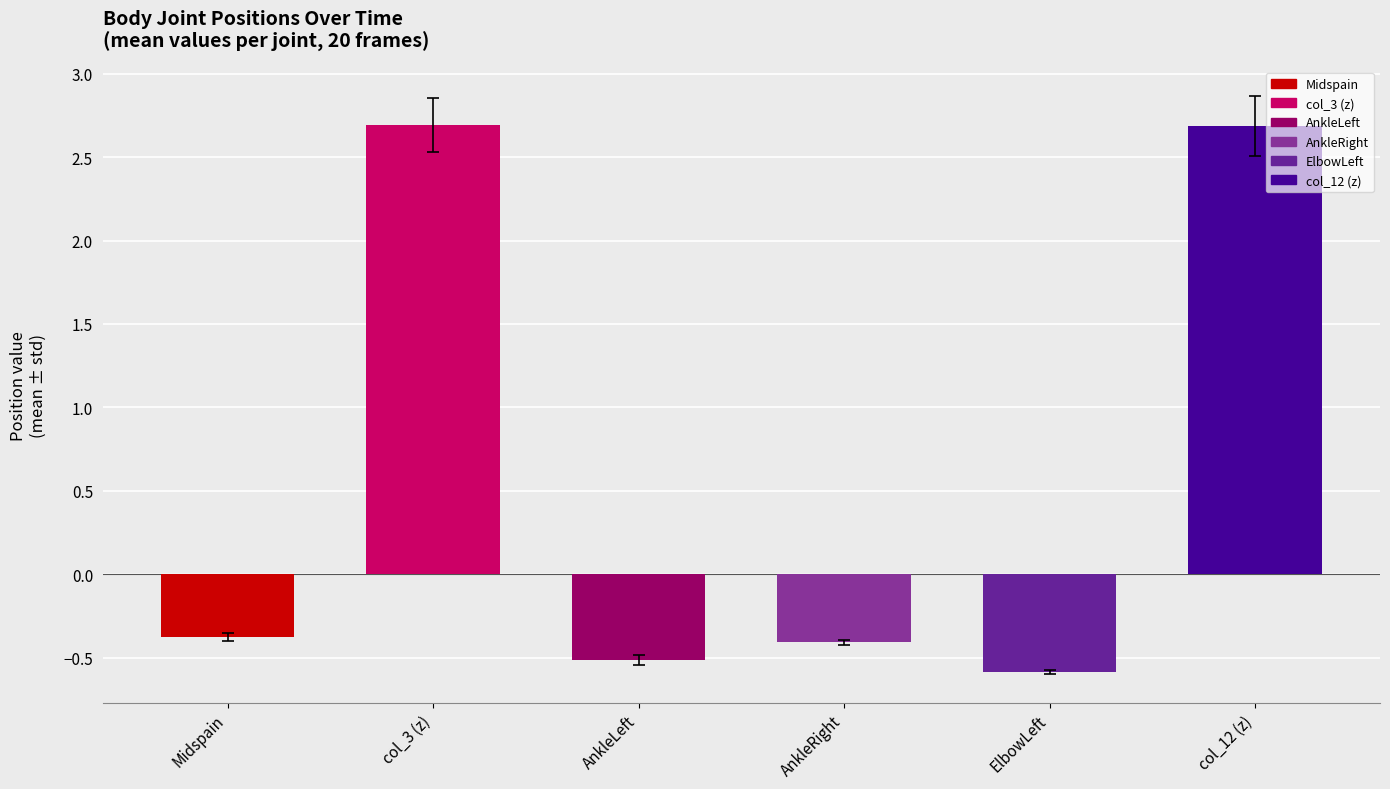

What is the average value of the col_3 series?

2.7